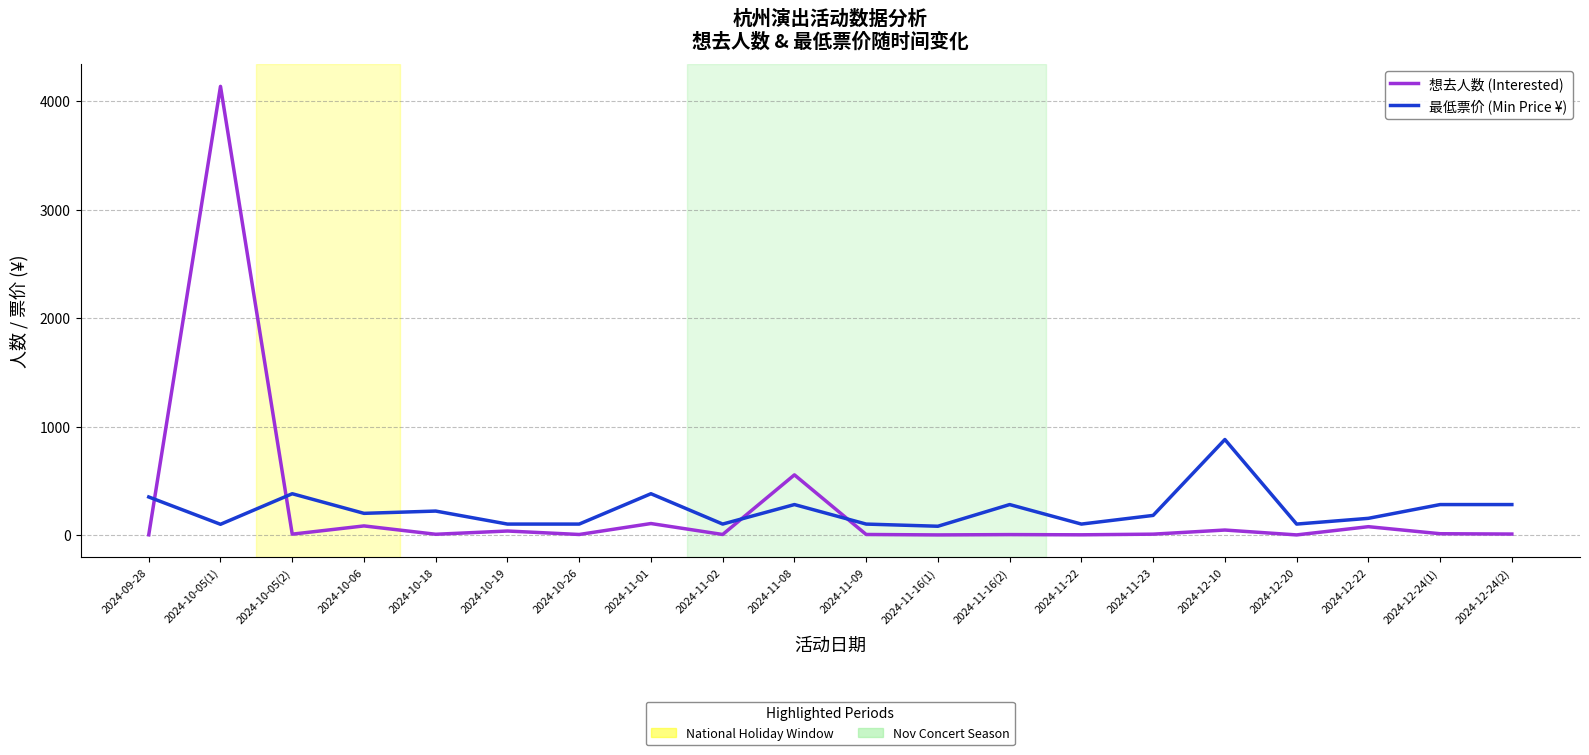

At which category is the sum across all series the highest?

2024-10-05(1)